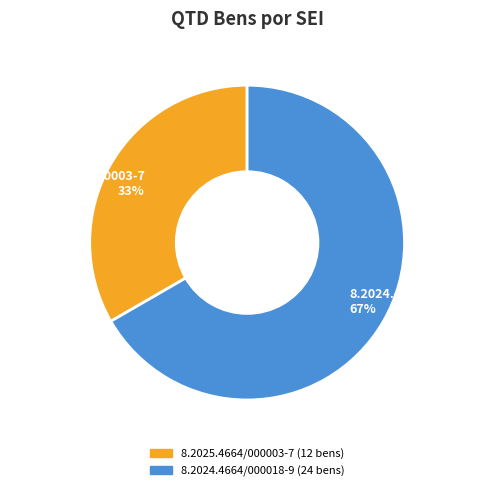

Which category has the smallest portion of the pie?

8.2025.4664/000003-7